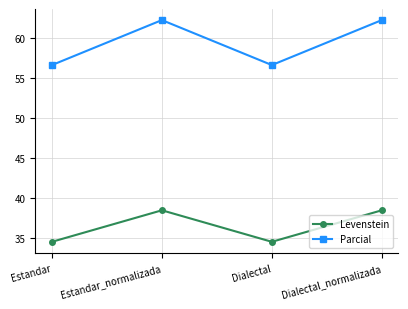

Read the Levenstein value at Estandar_normalizada.

38.5